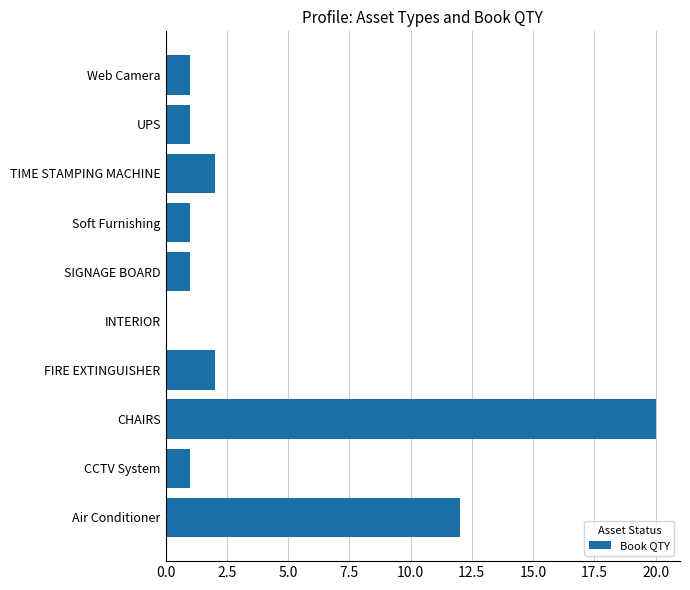

Reading bottom to top, what are all the values shown in this chart?

Air Conditioner=12	CCTV System=1	CHAIRS=20	FIRE EXTINGUISHER=2	INTERIOR=0	SIGNAGE BOARD=1	Soft Furnishing=1	TIME STAMPING MACHINE=2	UPS=1	Web Camera=1